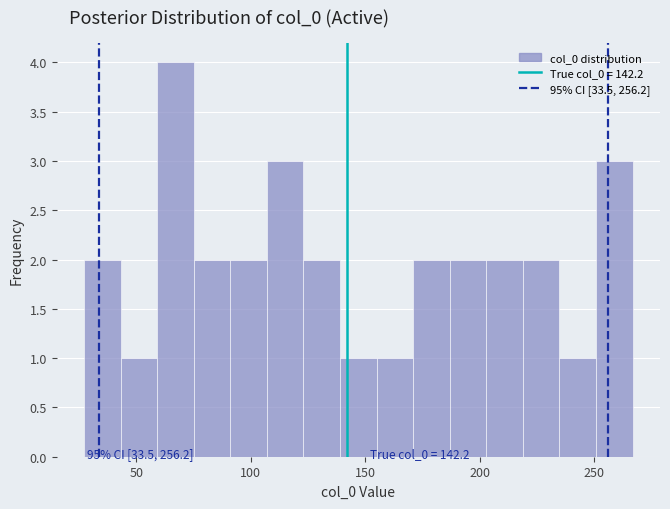

Around what value on the x-axis is the tallest bar? Give the approximate position of its centre, as read against the axis.

65